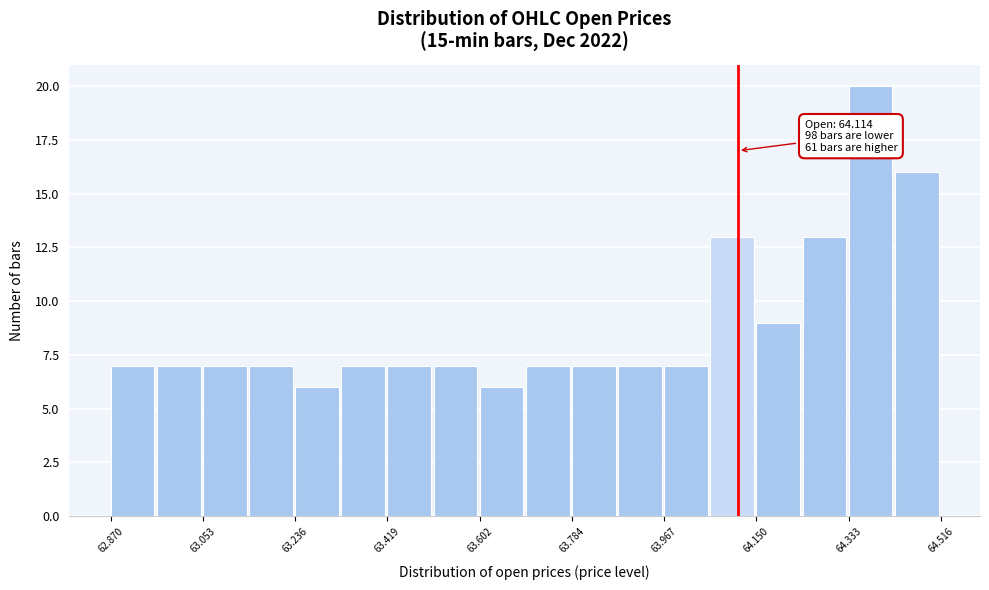

Which range on the x-axis has the tallest bar?

64.34 to 64.42